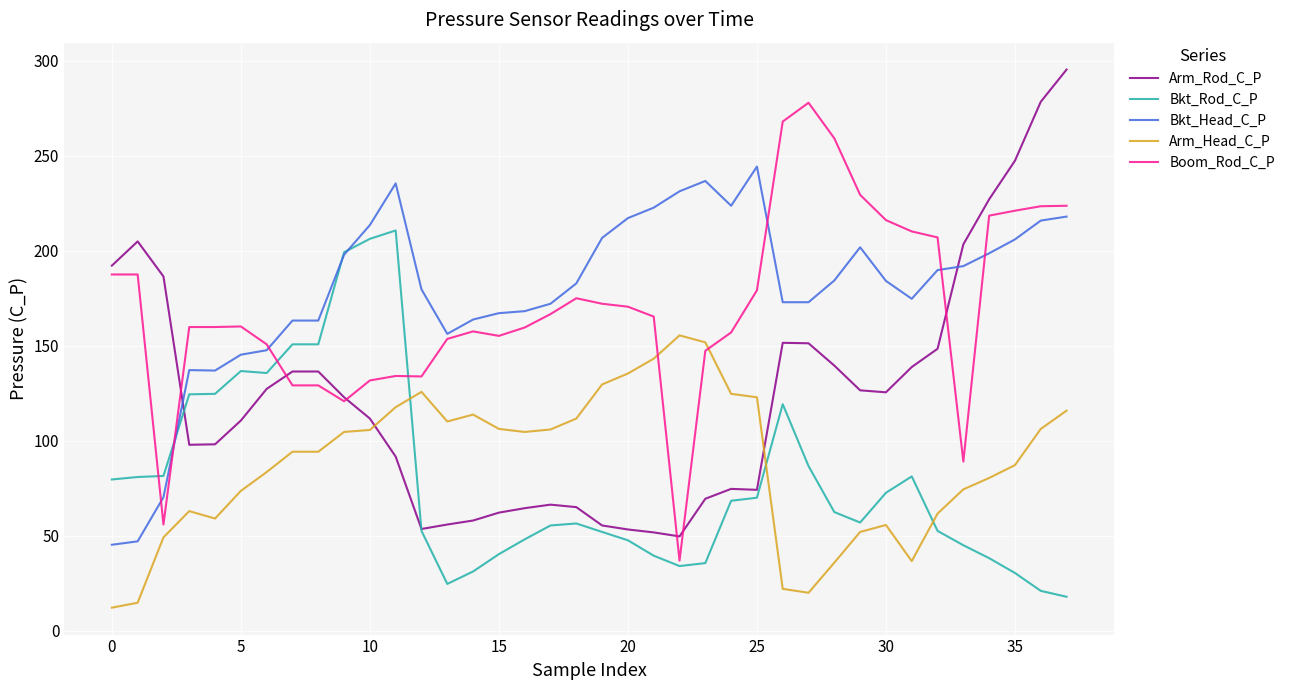

True or false: Arm_Head_C_P has more than 0 interior local peaks.

True